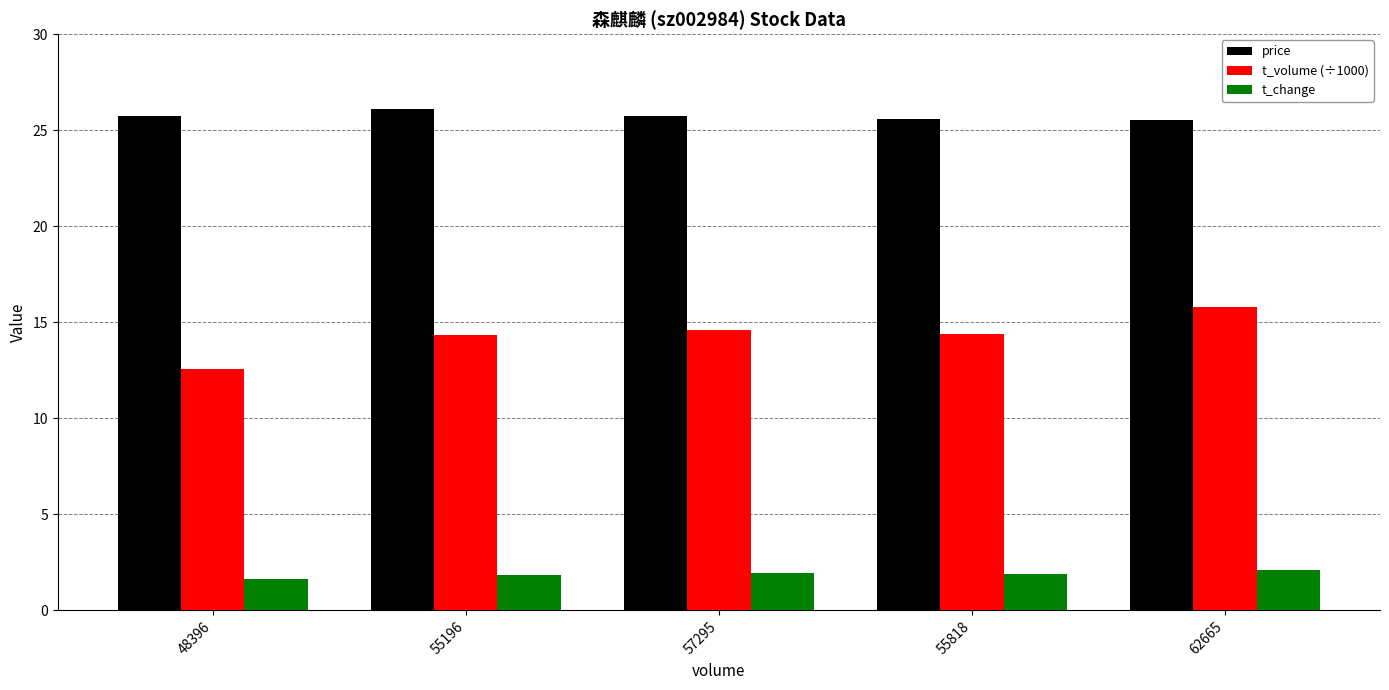

At how many categories does at least one series exceed 16?

5